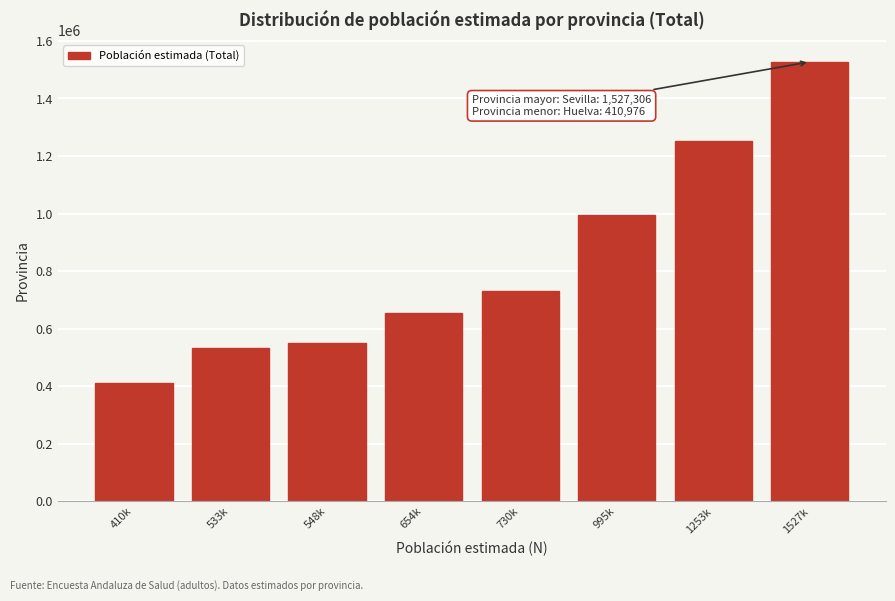

Reading left to right, list all the values displayed in this chart.

410976	533848	548955	654258	730127	995982	1253246	1527306